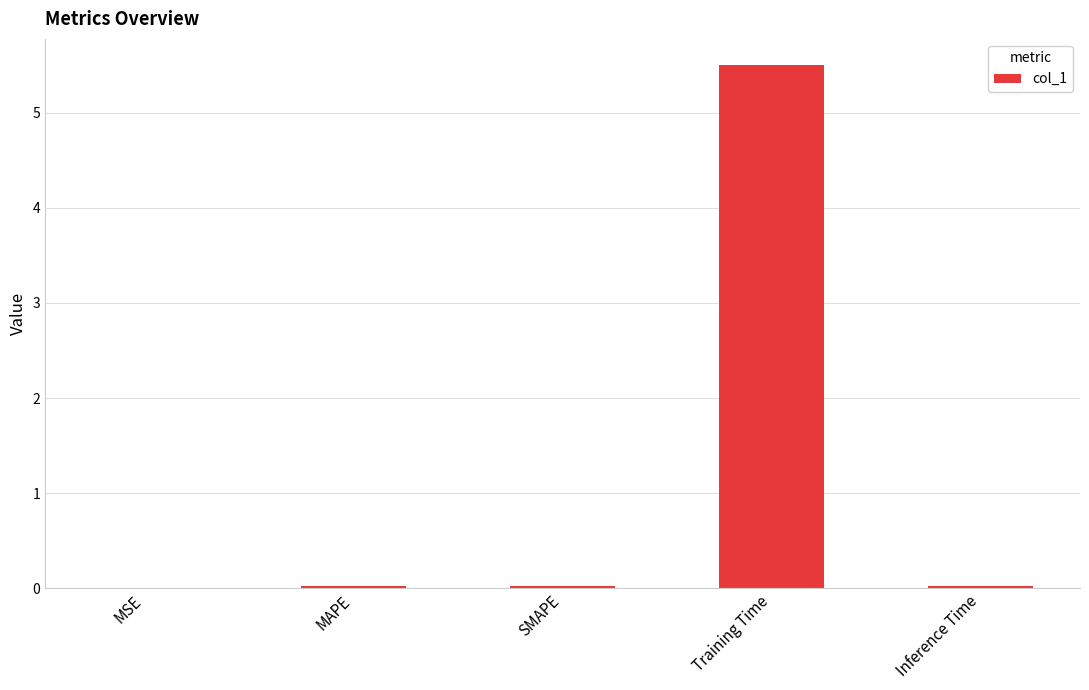

What is the maximum value shown in the chart?

5.5